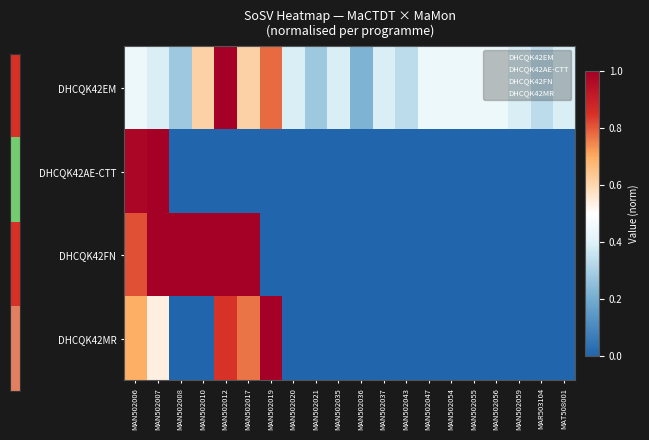

Reading right to left, transcribe all the data shown in this chart.

DHCQK42EM: MAT508001=0.4	MAR503104=0.3	MAN502059=0.4	MAN502056=0.4	MAN502055=0.4	MAN502054=0.4	MAN502047=0.4	MAN502043=0.3	MAN502037=0.4	MAN502036=0.2	MAN502035=0.4	MAN502021=0.3	MAN502020=0.4	MAN502019=0.8	MAN502017=0.6	MAN502012=1.0	MAN502010=0.6	MAN502008=0.3	MAN502007=0.4	MAN502006=0.4
DHCQK42AE-CTT: MAT508001=0.0	MAR503104=0.0	MAN502059=0.0	MAN502056=0.0	MAN502055=0.0	MAN502054=0.0	MAN502047=0.0	MAN502043=0.0	MAN502037=0.0	MAN502036=0.0	MAN502035=0.0	MAN502021=0.0	MAN502020=0.0	MAN502019=0.0	MAN502017=0.0	MAN502012=0.0	MAN502010=0.0	MAN502008=0.0	MAN502007=1.0	MAN502006=1.0
DHCQK42FN: MAT508001=0.0	MAR503104=0.0	MAN502059=0.0	MAN502056=0.0	MAN502055=0.0	MAN502054=0.0	MAN502047=0.0	MAN502043=0.0	MAN502037=0.0	MAN502036=0.0	MAN502035=0.0	MAN502021=0.0	MAN502020=0.0	MAN502019=0.0	MAN502017=1.0	MAN502012=1.0	MAN502010=1.0	MAN502008=1.0	MAN502007=1.0	MAN502006=0.8
DHCQK42MR: MAT508001=0.0	MAR503104=0.0	MAN502059=0.0	MAN502056=0.0	MAN502055=0.0	MAN502054=0.0	MAN502047=0.0	MAN502043=0.0	MAN502037=0.0	MAN502036=0.0	MAN502035=0.0	MAN502021=0.0	MAN502020=0.0	MAN502019=1.0	MAN502017=0.8	MAN502012=0.8	MAN502010=0.0	MAN502008=0.0	MAN502007=0.5	MAN502006=0.7